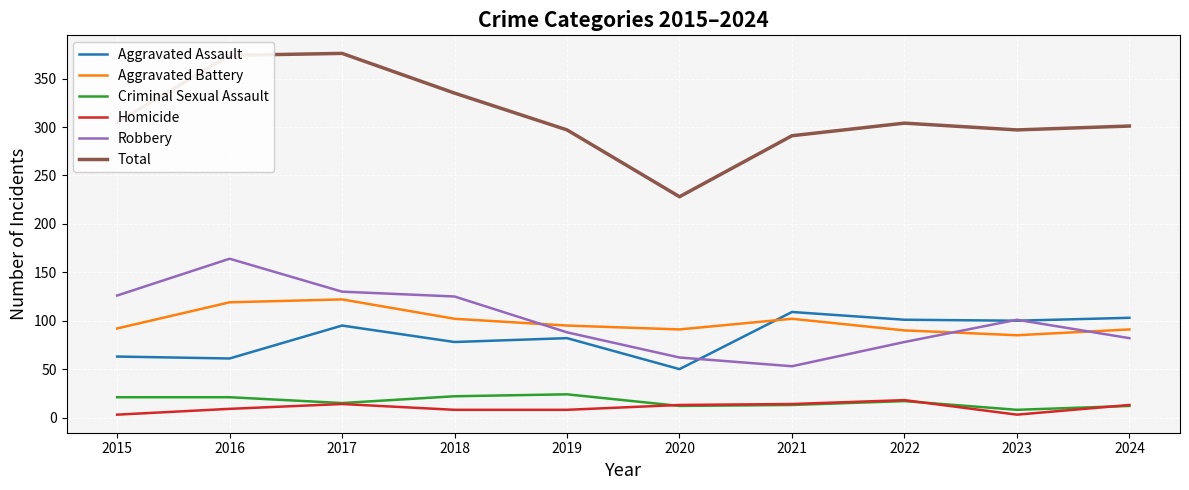

True or false: Aggravated Assault and Homicide cross at least once.

False